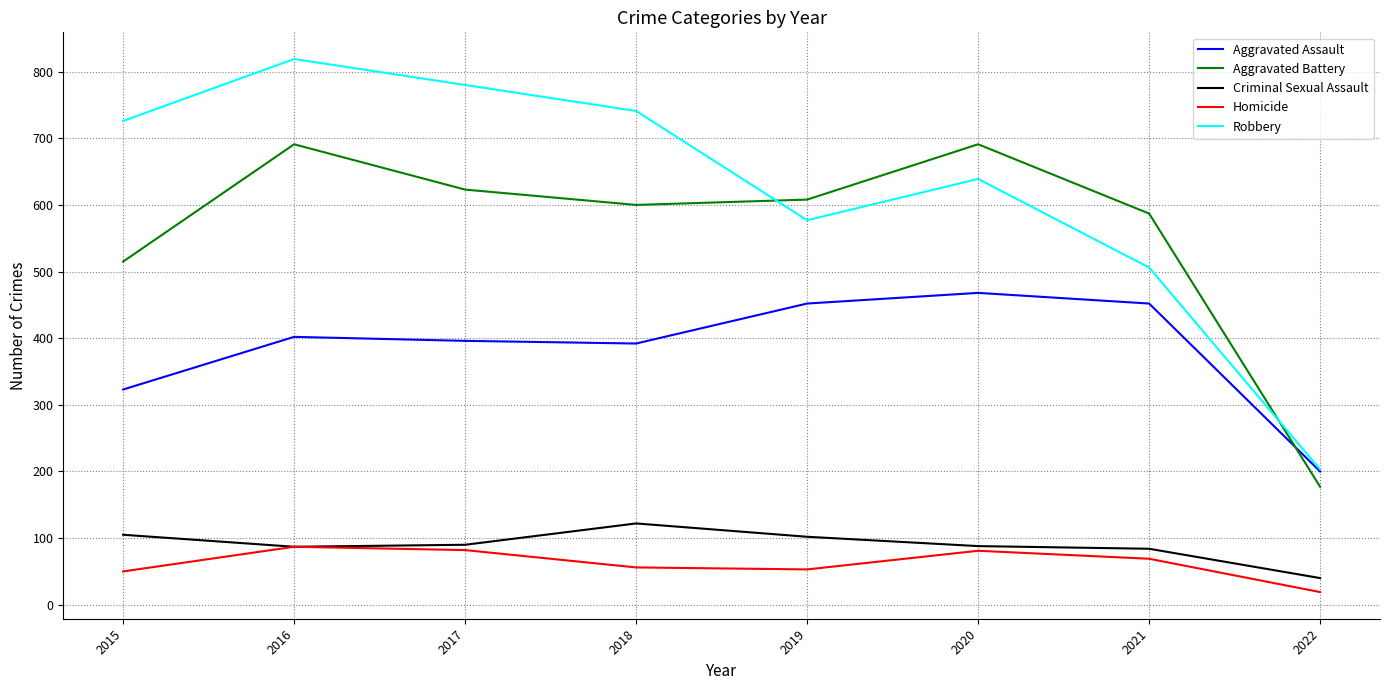

What is the average value of the Aggravated Battery series?

562